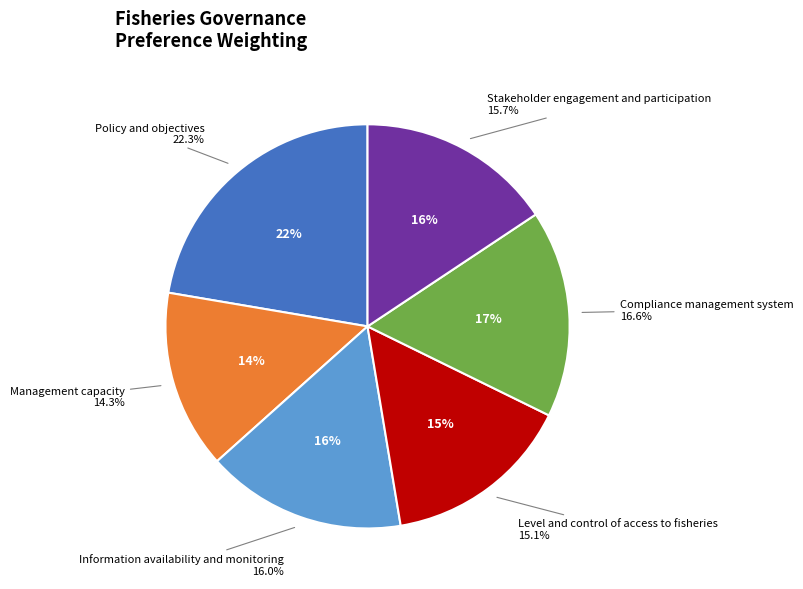

True or false: Management capacity accounts for 14% of the total.

True